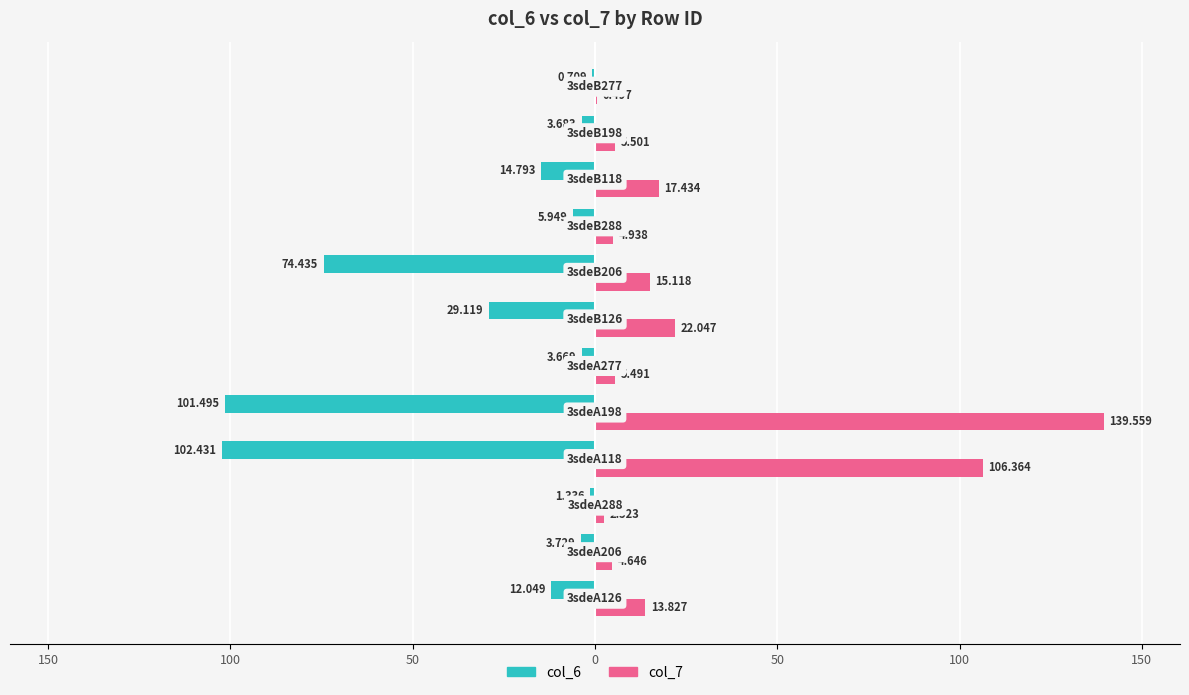

What are all the series names shown in the legend?

col_6, col_7